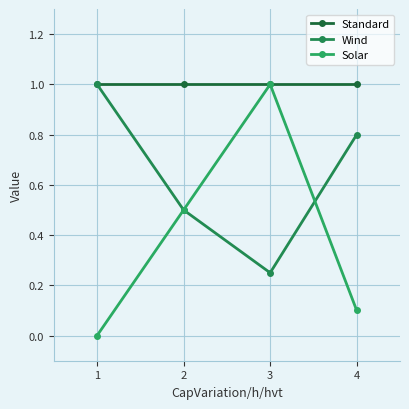

What is the difference between the highest and lowest values at 4?

0.9